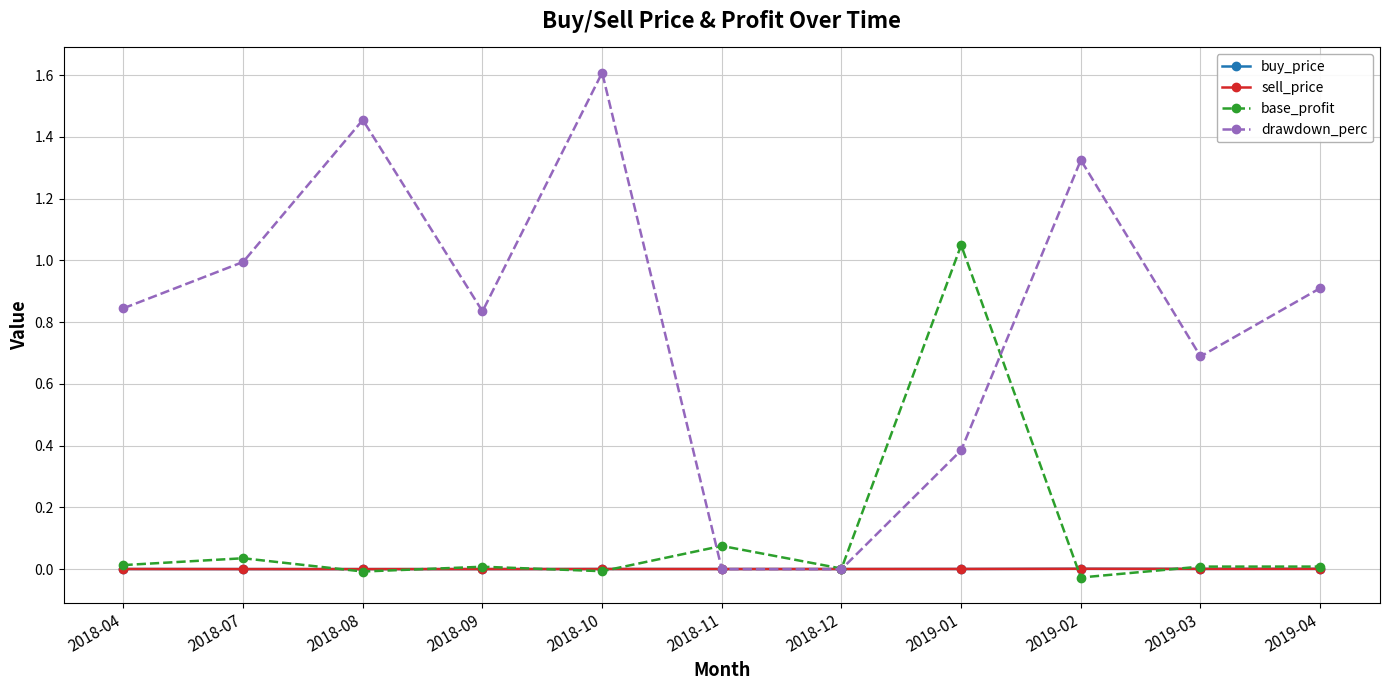

Where is the first local maximum for drawdown_perc?

2018-08